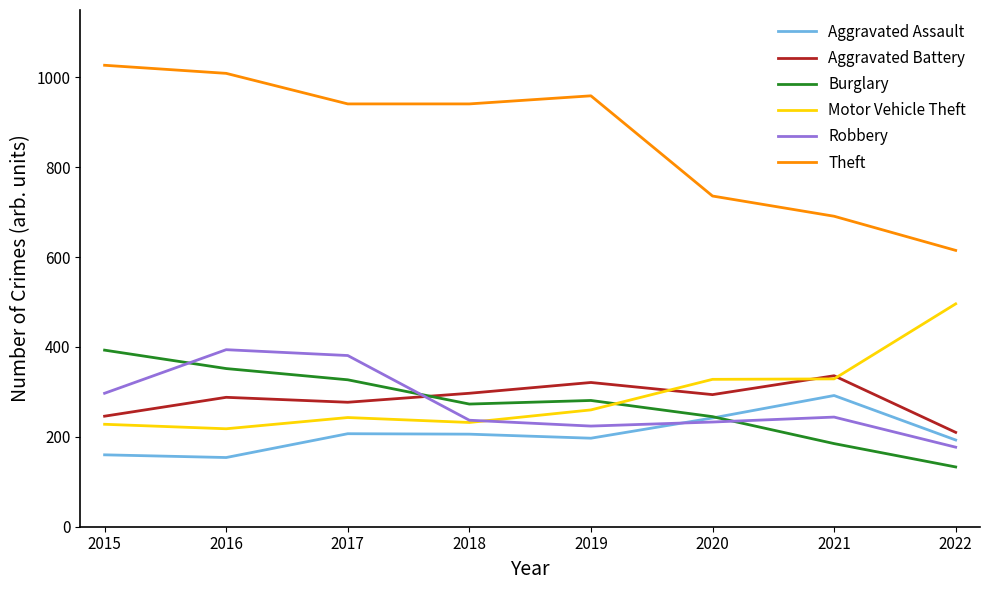

Is it true that Burglary equals 130 at 2015?

False